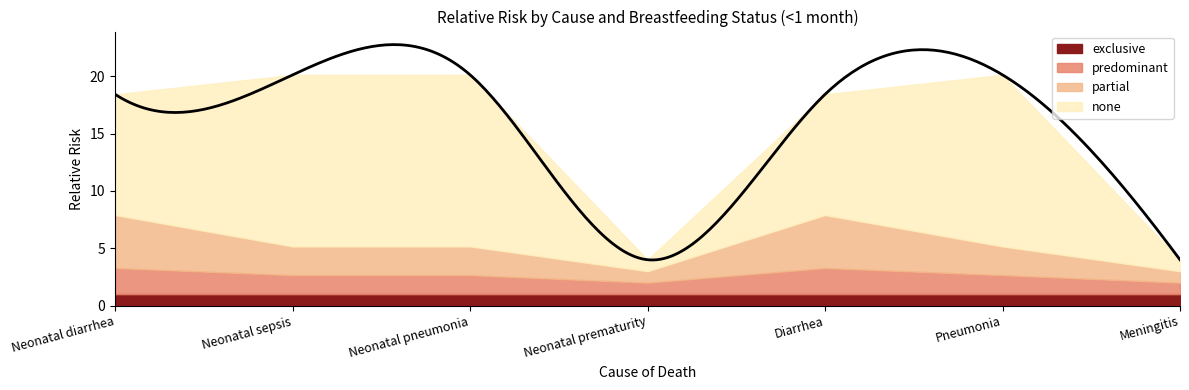

Is it true that partial equals 2.4 at Diarrhea?

False